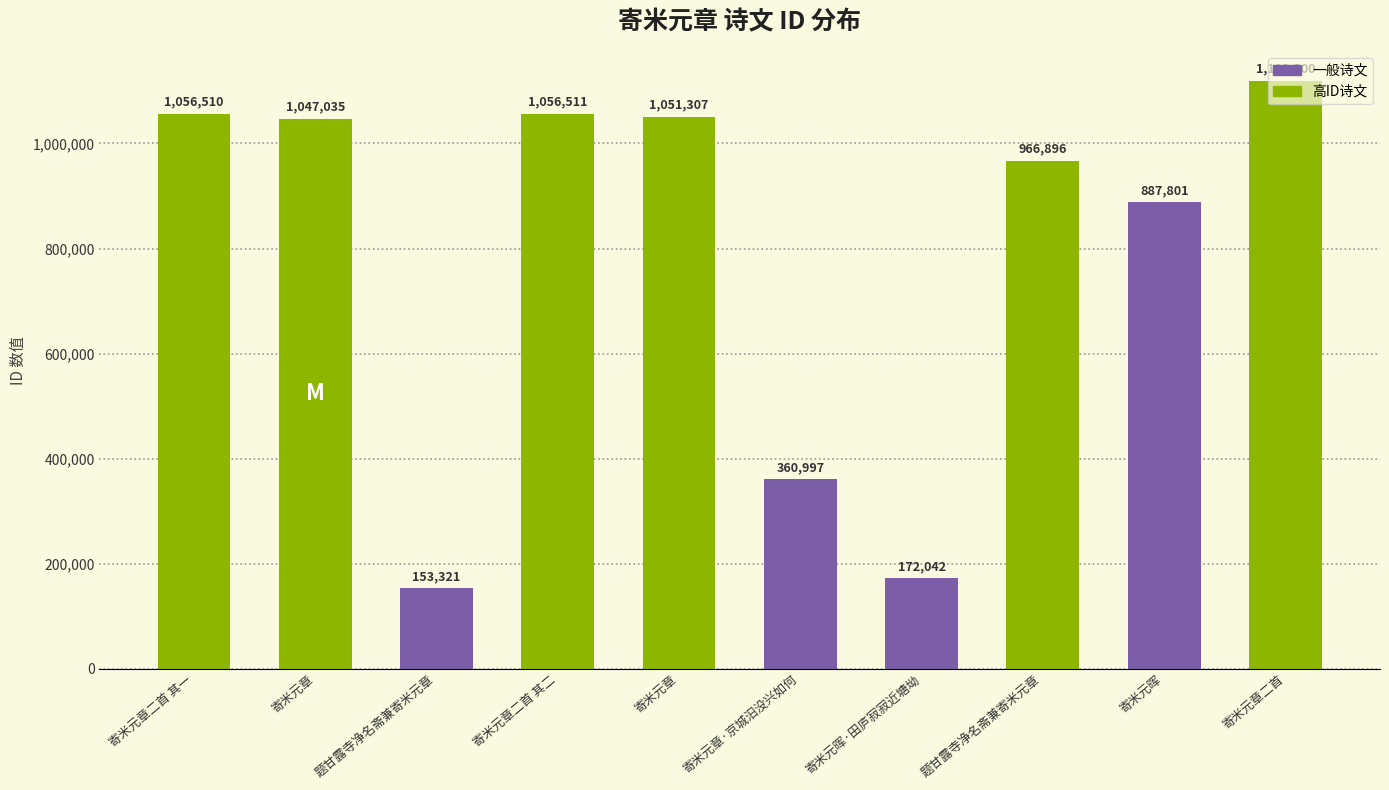

How many categories are shown in the chart?

10